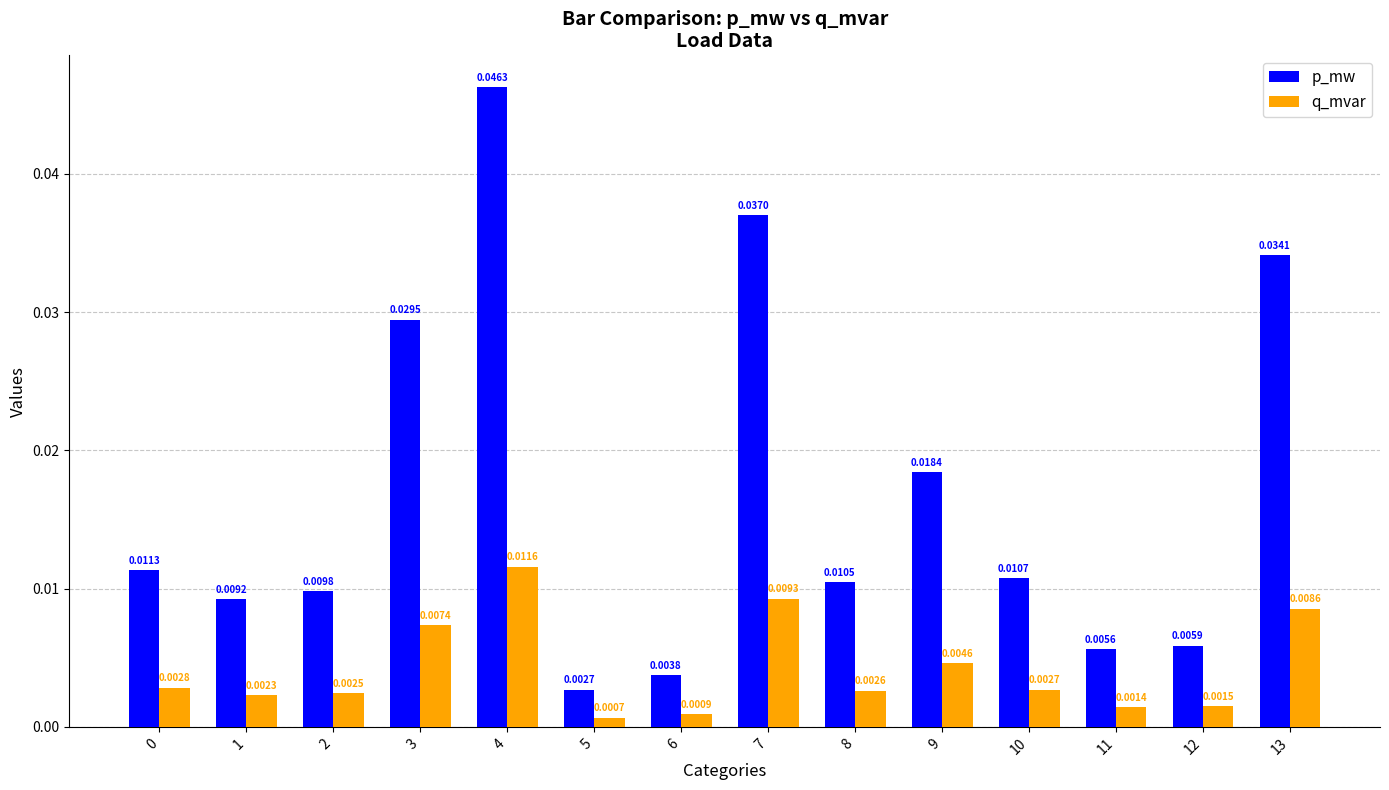

List the series in order of their overall mean, lowest first.

q_mvar, p_mw